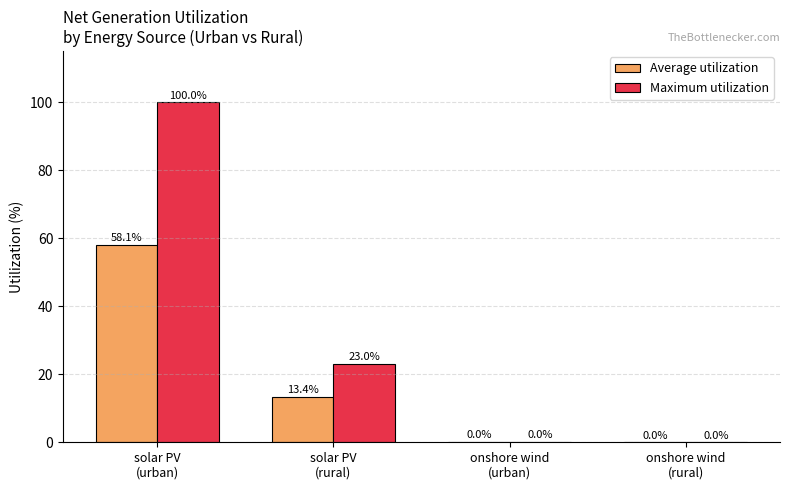

What is the greatest value displayed?

100.0